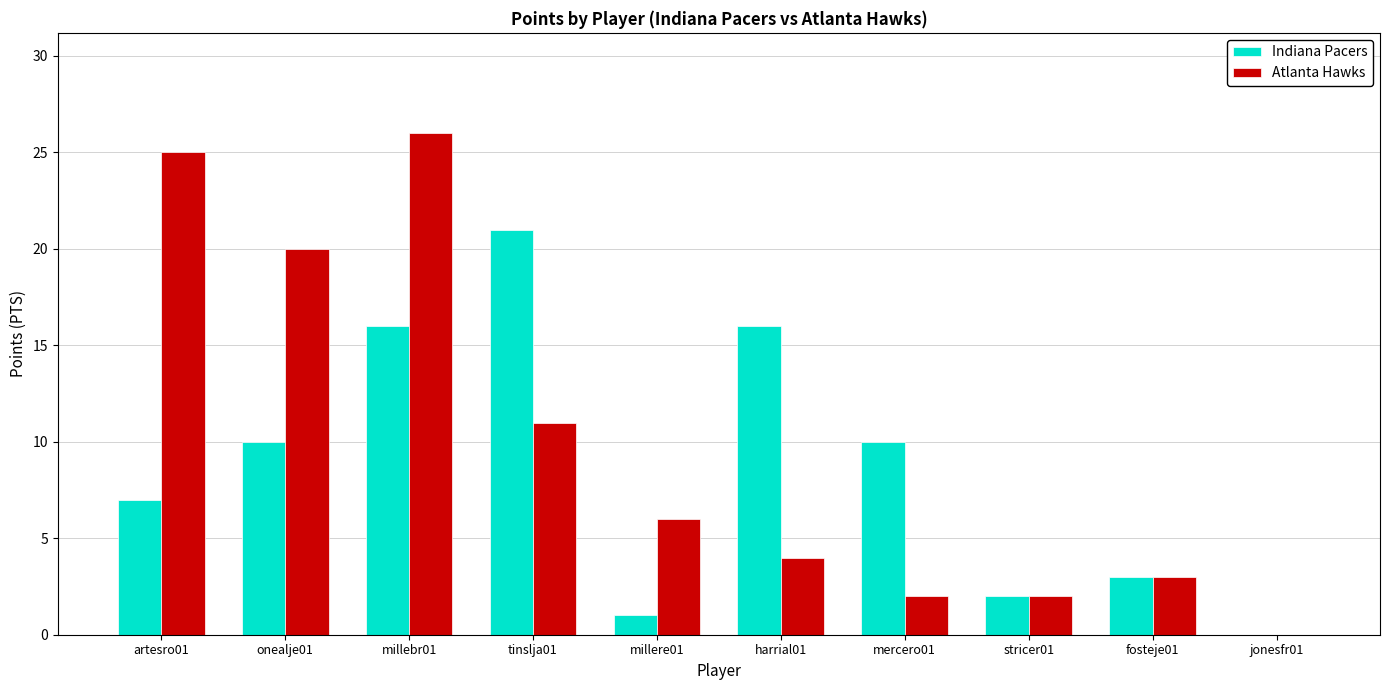

Are the bars grouped side by side (vs. stacked)?

Yes